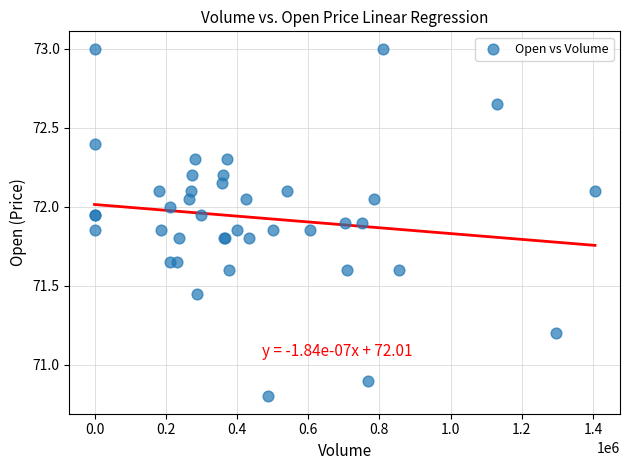

What Y value in the scatter plot is closest to 71?

70.9